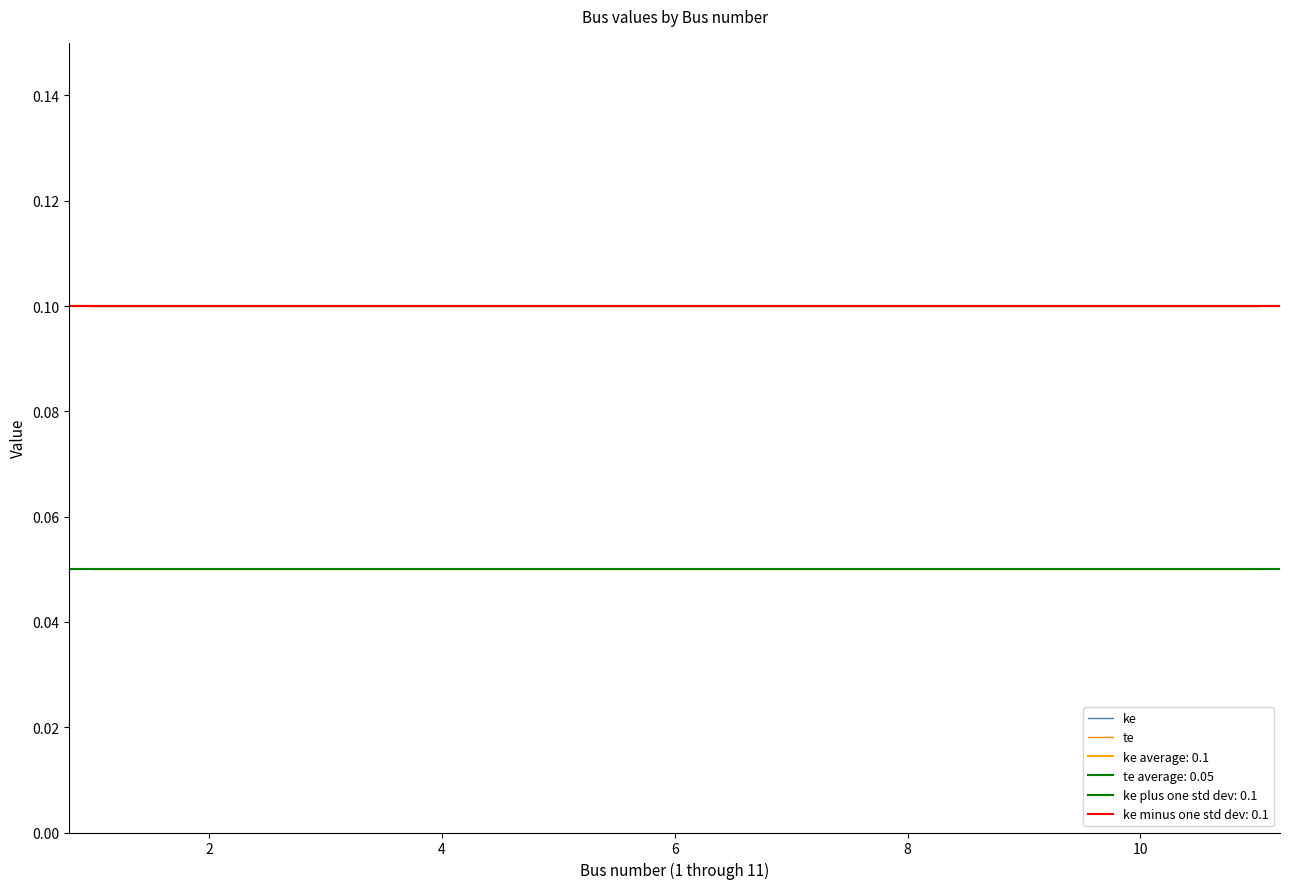

What is the value of the ke point at the 7th from the left?

0.1